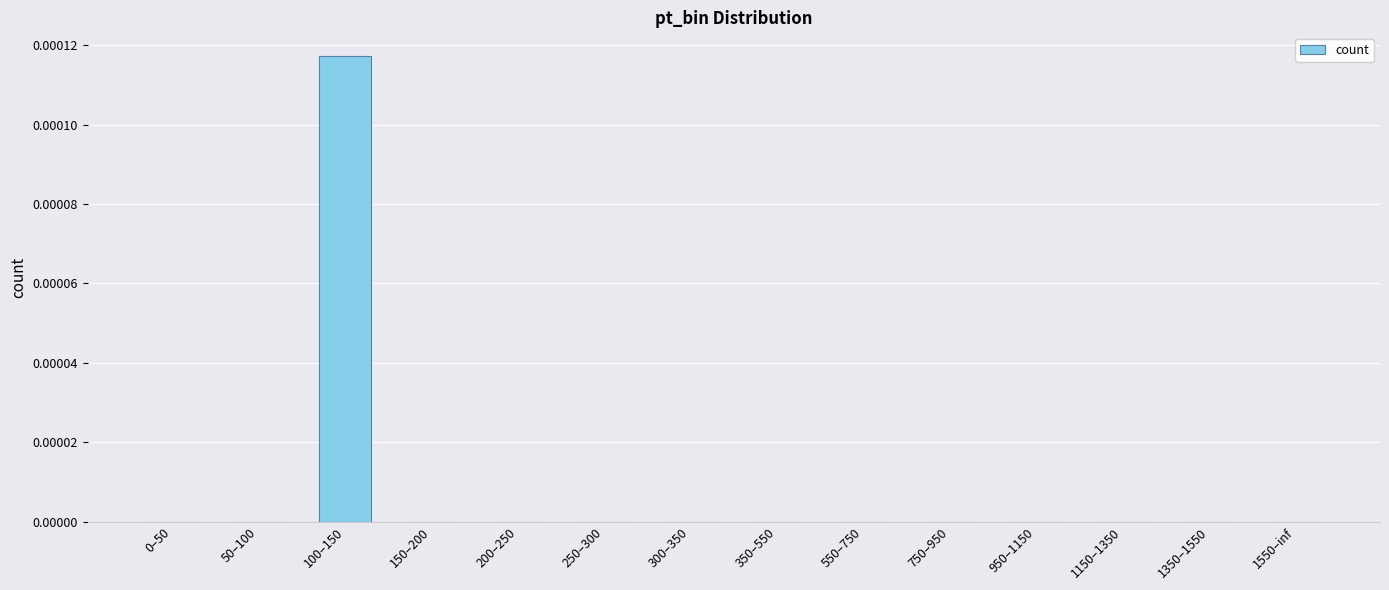

How many series are shown in this chart?

1